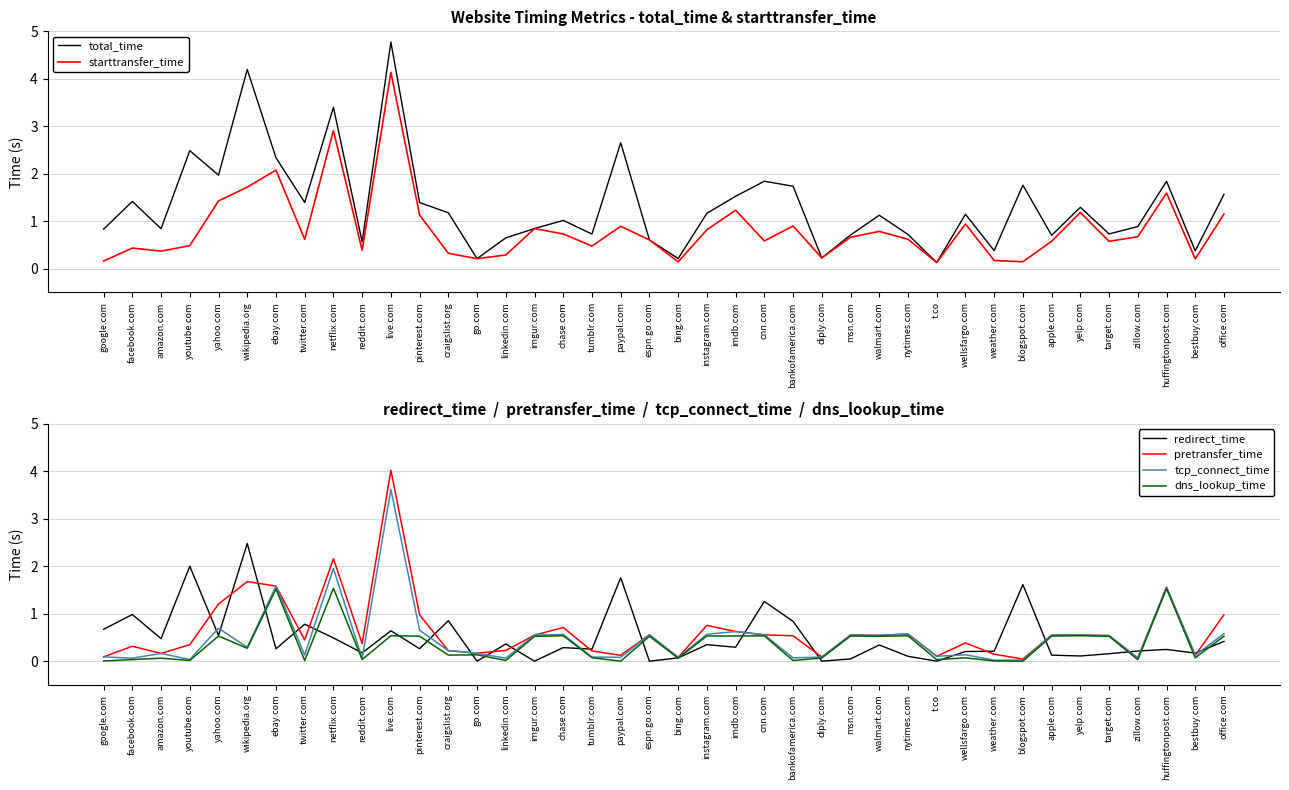

At which category is the sum across all series the highest?

live.com